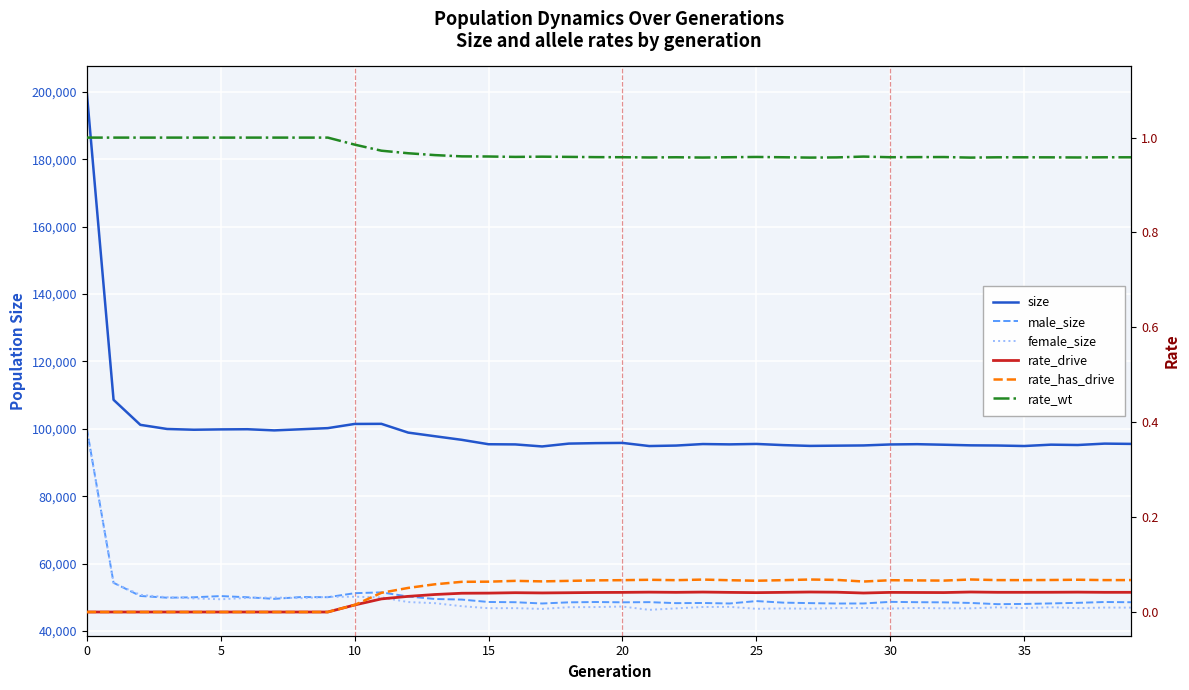

How many data points in female_size are less than 47095?

20